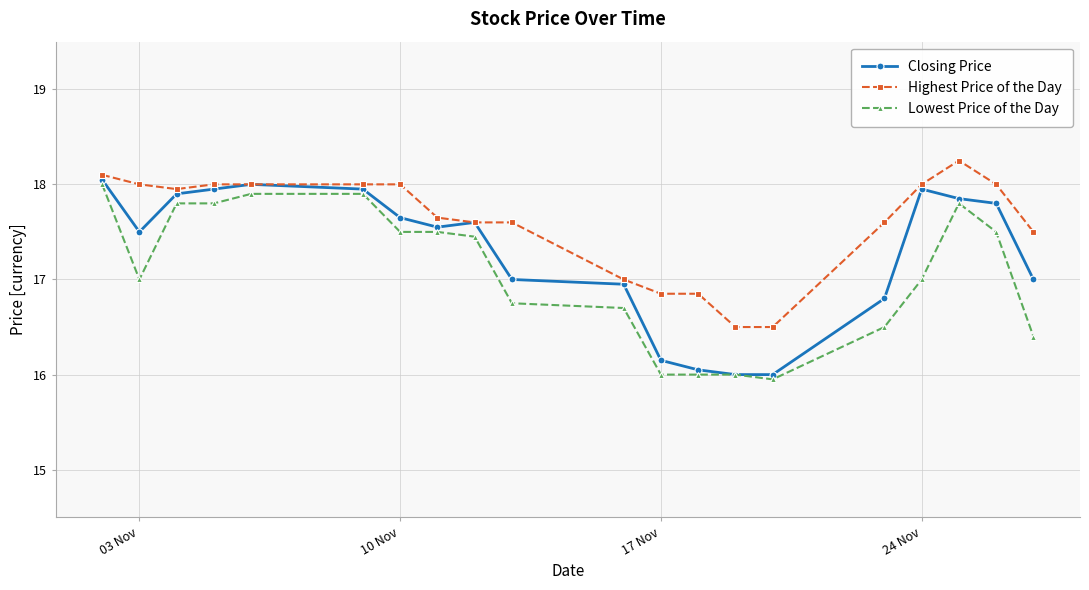

What is the minimum value for Highest Price of the Day?

16.5